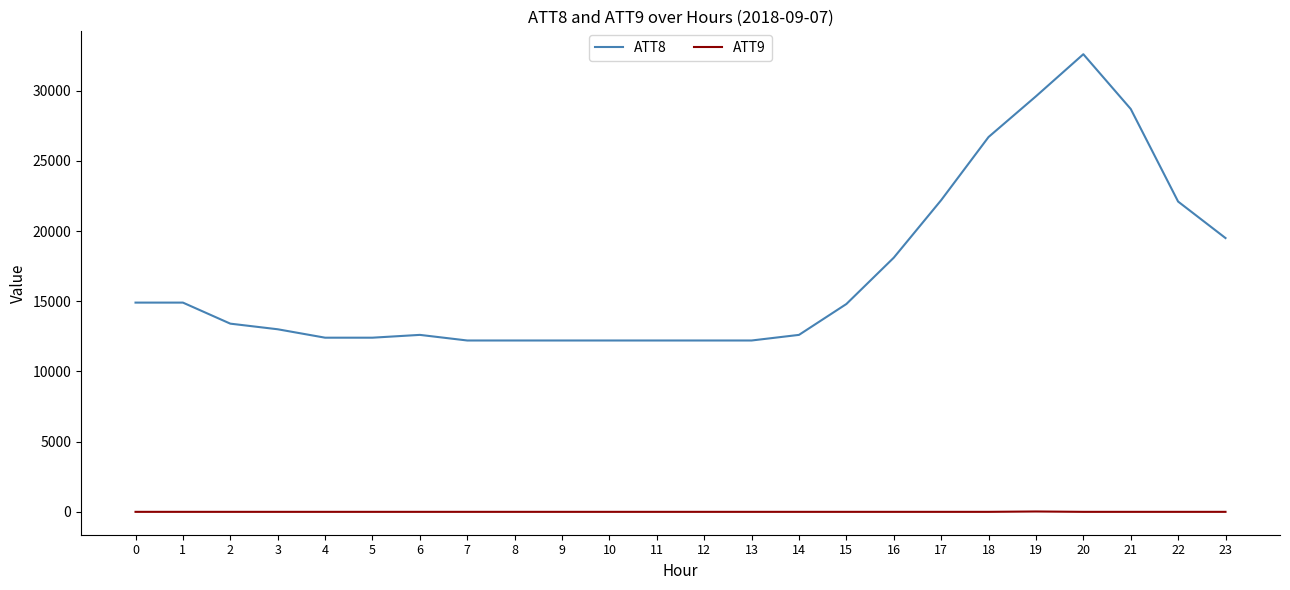

List the series in order of their peak value, lowest first.

ATT9, ATT8